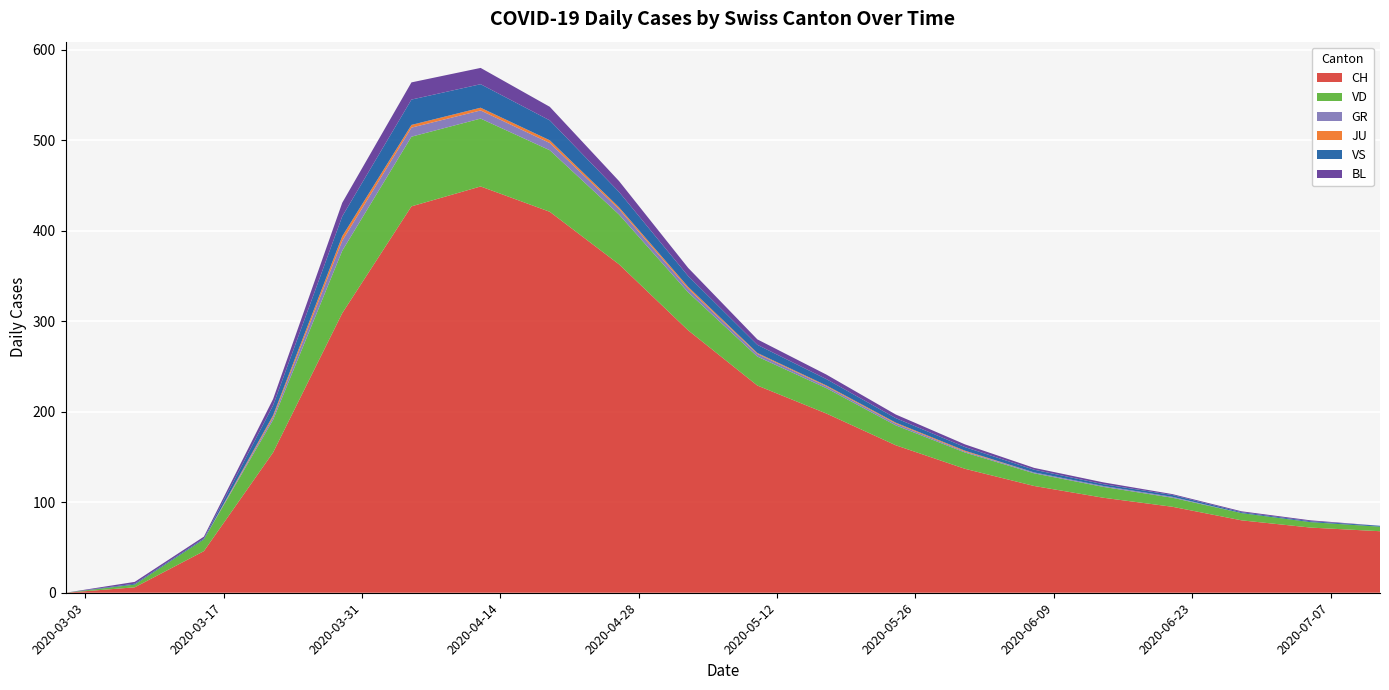

Reading left to right, transcribe all the data shown in this chart.

CH: 2020-03-01=0	2020-03-08=6	2020-03-15=46	2020-03-22=155	2020-03-29=309	2020-04-05=427	2020-04-12=449	2020-04-19=421	2020-04-26=363	2020-05-03=290	2020-05-10=229	2020-05-17=198	2020-05-24=163	2020-05-31=137	2020-06-07=118	2020-06-14=105	2020-06-21=95	2020-06-28=80	2020-07-05=72	2020-07-12=68
VD: 2020-03-01=0	2020-03-08=3	2020-03-15=13	2020-03-22=36	2020-03-29=69	2020-04-05=77	2020-04-12=75	2020-04-19=68	2020-04-26=55	2020-05-03=42	2020-05-10=32	2020-05-17=28	2020-05-24=22	2020-05-31=18	2020-06-07=14	2020-06-14=12	2020-06-21=10	2020-06-28=8	2020-07-05=6	2020-07-12=5
GR: 2020-03-01=0	2020-03-08=0	2020-03-15=0	2020-03-22=3	2020-03-29=11	2020-04-05=10	2020-04-12=9	2020-04-19=8	2020-04-26=6	2020-05-03=4	2020-05-10=3	2020-05-17=2	2020-05-24=2	2020-05-31=1	2020-06-07=1	2020-06-14=1	2020-06-21=1	2020-06-28=0	2020-07-05=0	2020-07-12=0
JU: 2020-03-01=0	2020-03-08=0	2020-03-15=0	2020-03-22=2	2020-03-29=5	2020-04-05=3	2020-04-12=3	2020-04-19=3	2020-04-26=2	2020-05-03=2	2020-05-10=1	2020-05-17=1	2020-05-24=1	2020-05-31=1	2020-06-07=0	2020-06-14=0	2020-06-21=0	2020-06-28=0	2020-07-05=0	2020-07-12=0
VS: 2020-03-01=0	2020-03-08=1	2020-03-15=1	2020-03-22=11	2020-03-29=22	2020-04-05=28	2020-04-12=26	2020-04-19=22	2020-04-26=17	2020-05-03=12	2020-05-10=9	2020-05-17=7	2020-05-24=5	2020-05-31=4	2020-06-07=3	2020-06-14=2	2020-06-21=2	2020-06-28=1	2020-07-05=1	2020-07-12=1
BL: 2020-03-01=0	2020-03-08=2	2020-03-15=2	2020-03-22=7	2020-03-29=15	2020-04-05=19	2020-04-12=18	2020-04-19=15	2020-04-26=12	2020-05-03=9	2020-05-10=6	2020-05-17=5	2020-05-24=4	2020-05-31=3	2020-06-07=2	2020-06-14=2	2020-06-21=1	2020-06-28=1	2020-07-05=1	2020-07-12=0